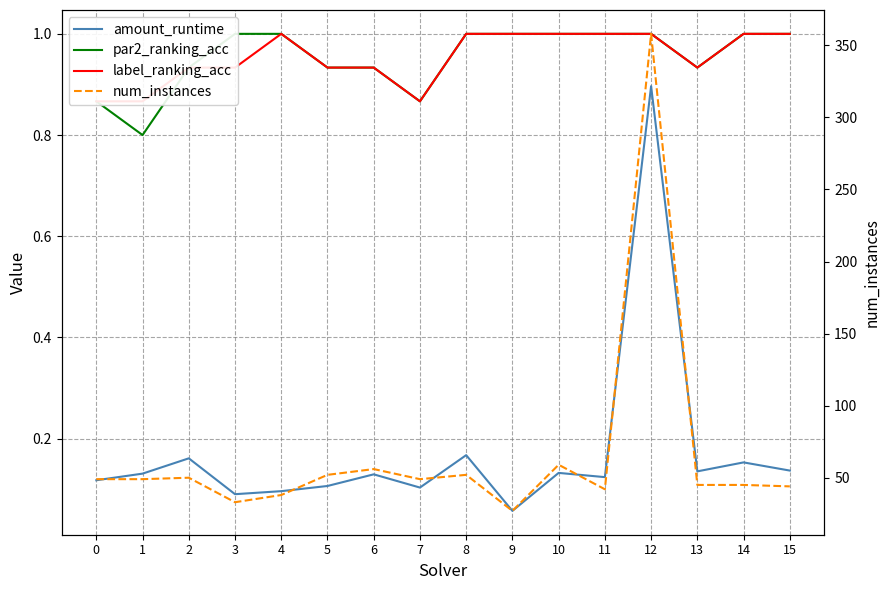

Between 0 and 6, which is larger?

6